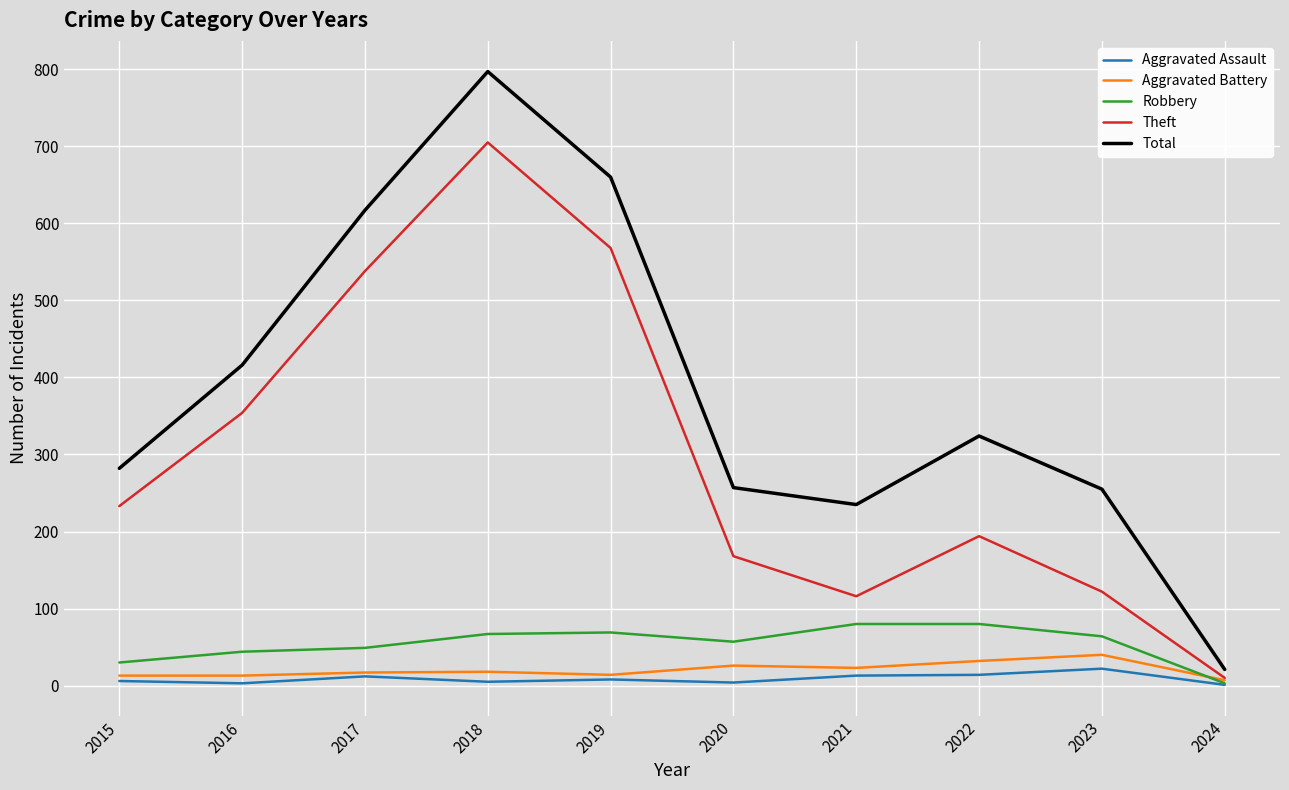

Is the value of Theft at 2021 greater than the value of Total at 2016?

No